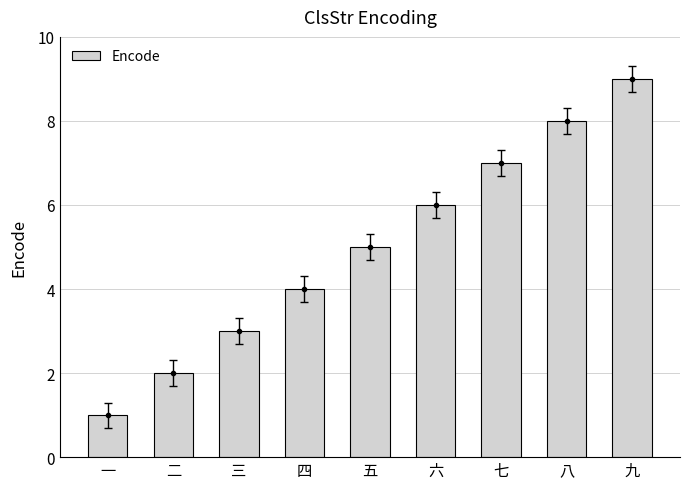

Rank the categories by value from lowest to highest.

一, 二, 三, 四, 五, 六, 七, 八, 九